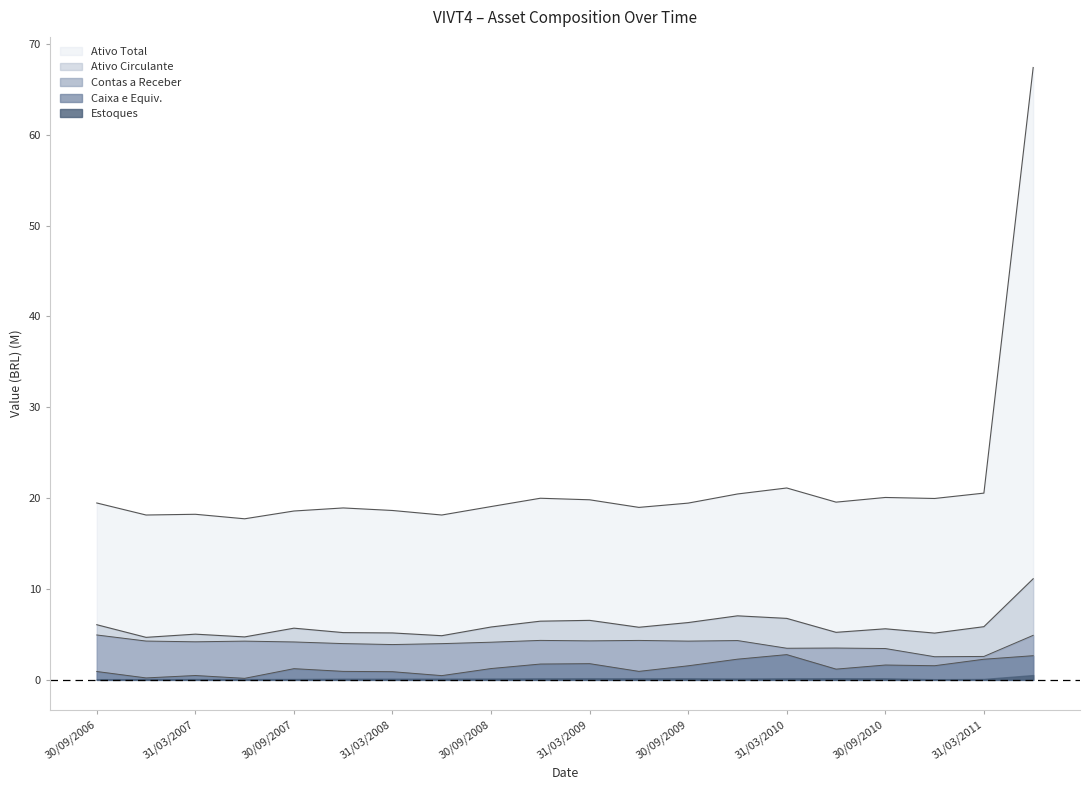

Where does the Ativo Circulante series first go above 5?

30/09/2006